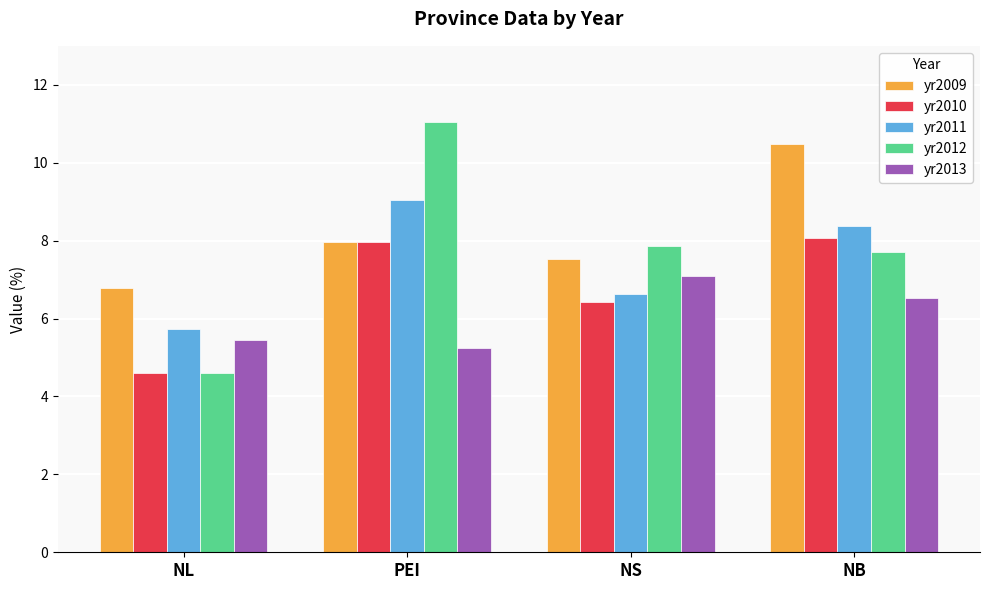

What is the spread (max minus min) of values at NB?

3.9